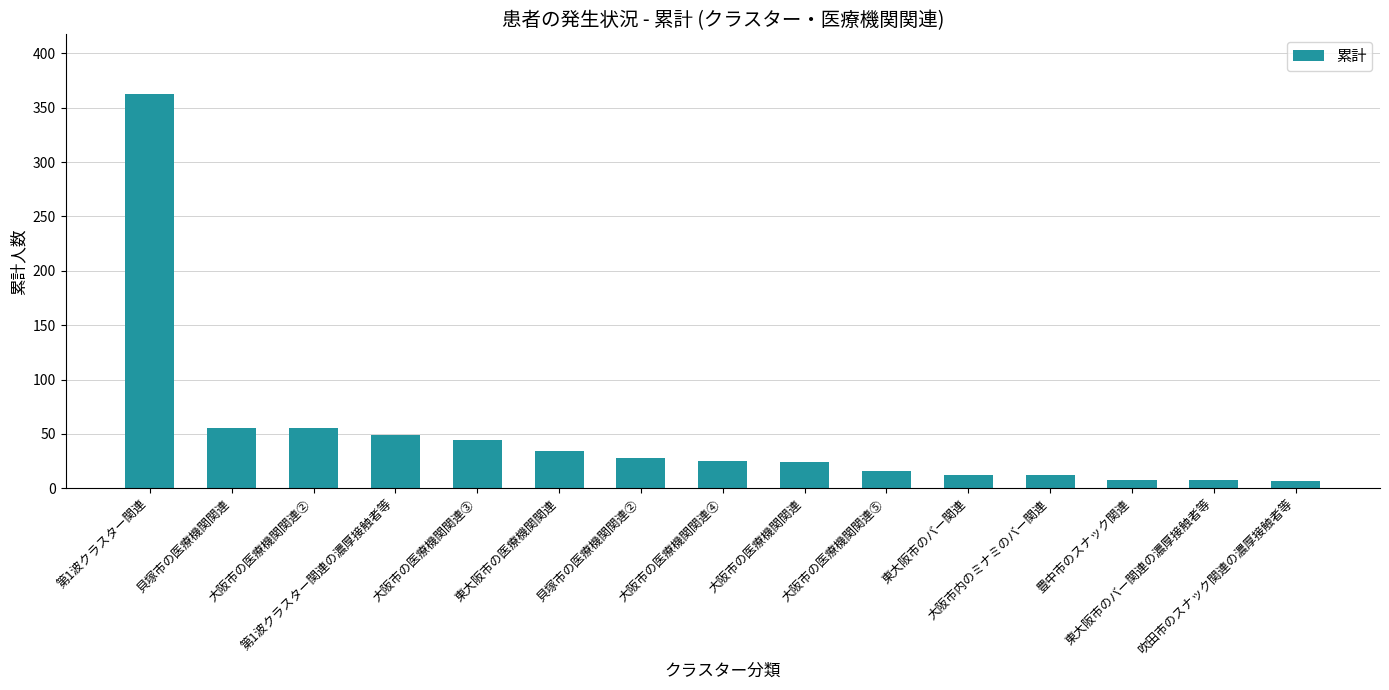

The value at 第1波クラスター関連 is 98. True or false?

False